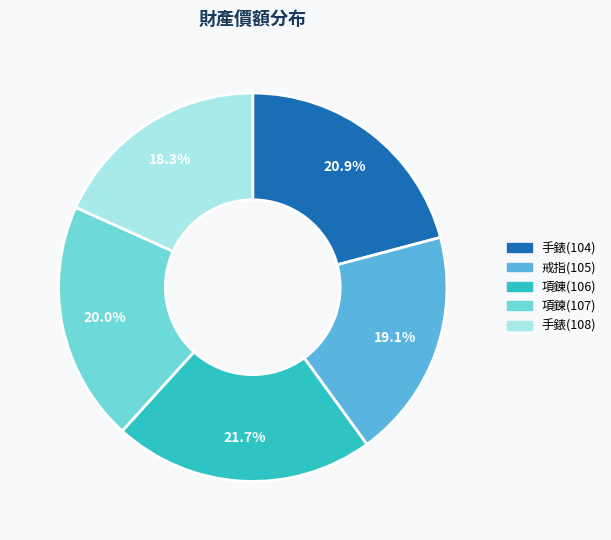

Does 項鍊(107) represent more than half of the total?

No